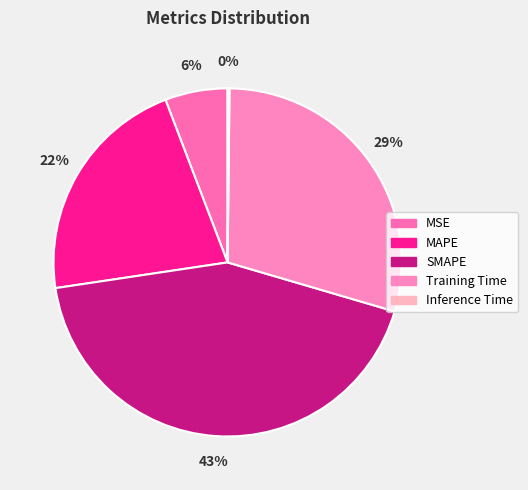

To the nearest percent, what percentage of the pie is SMAPE?

43%